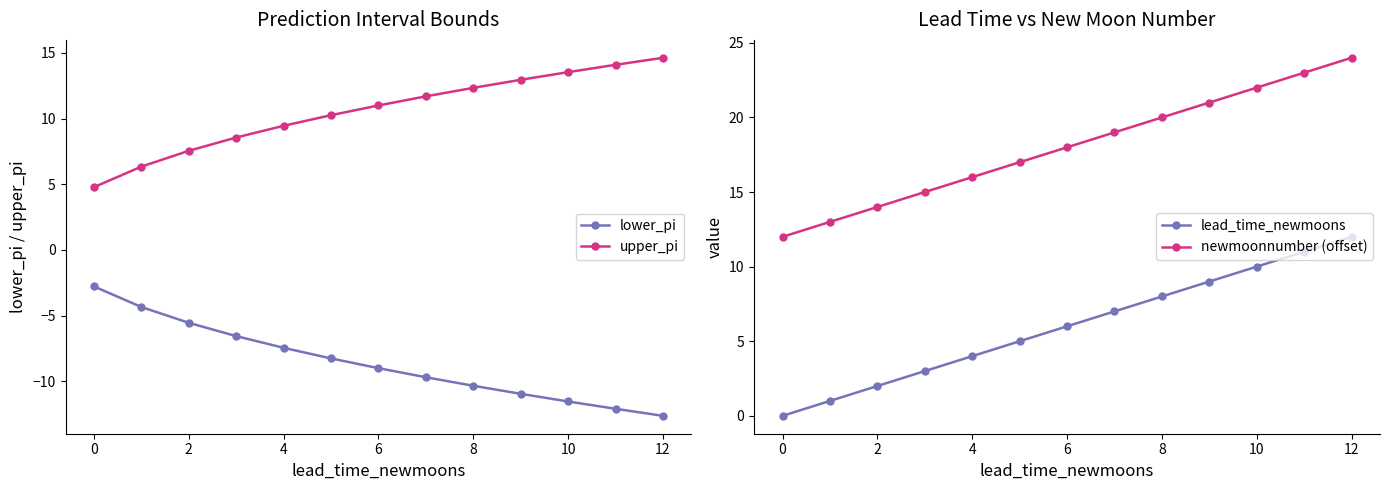

The value of lower_pi at 12 is -12.6. True or false?

True